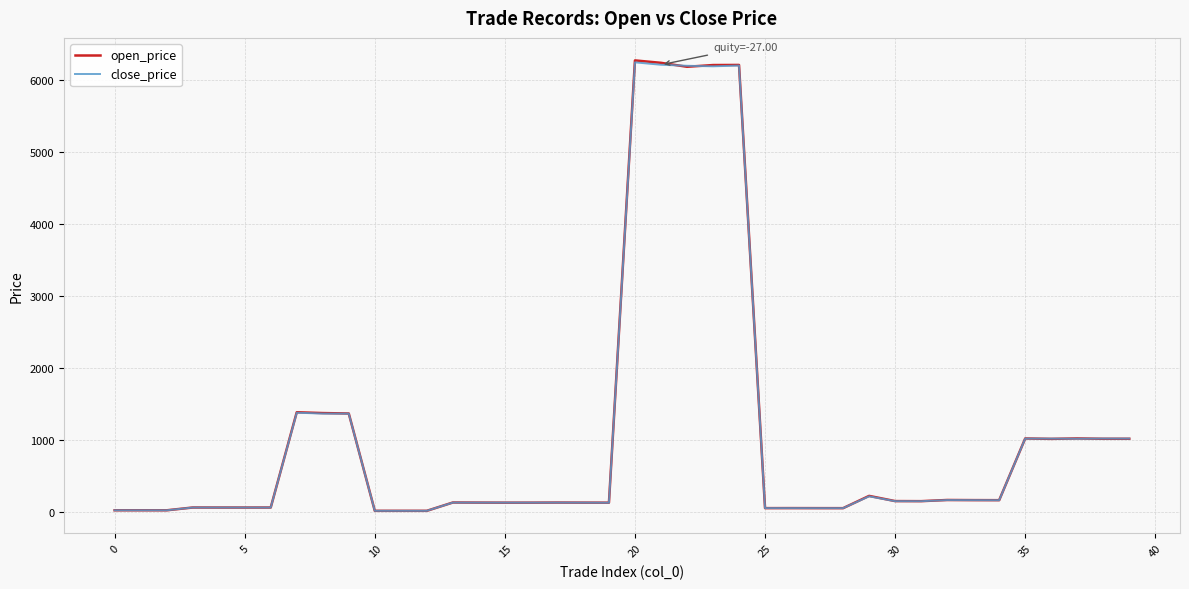

What is the maximum value for close_price?

6242.5